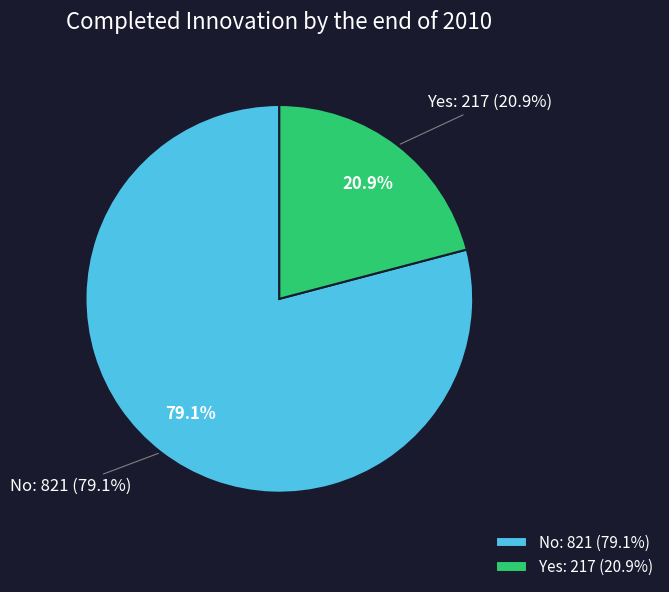

To the nearest percent, what is the difference between the largest and smallest slice percentages?

58%